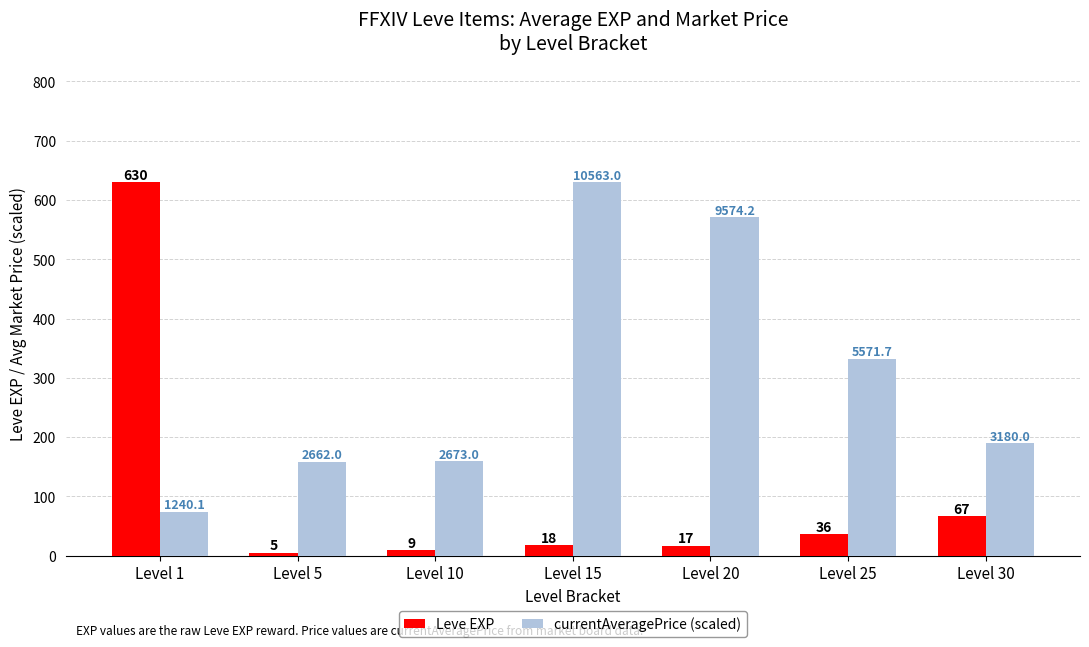

What are all the series names shown in the legend?

Leve EXP, currentAveragePrice (scaled)